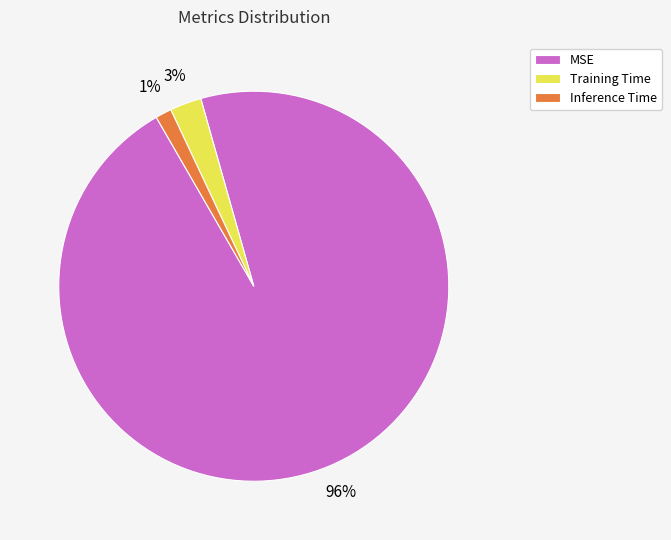

What percentage is the Training Time slice, to the nearest percent?

3%